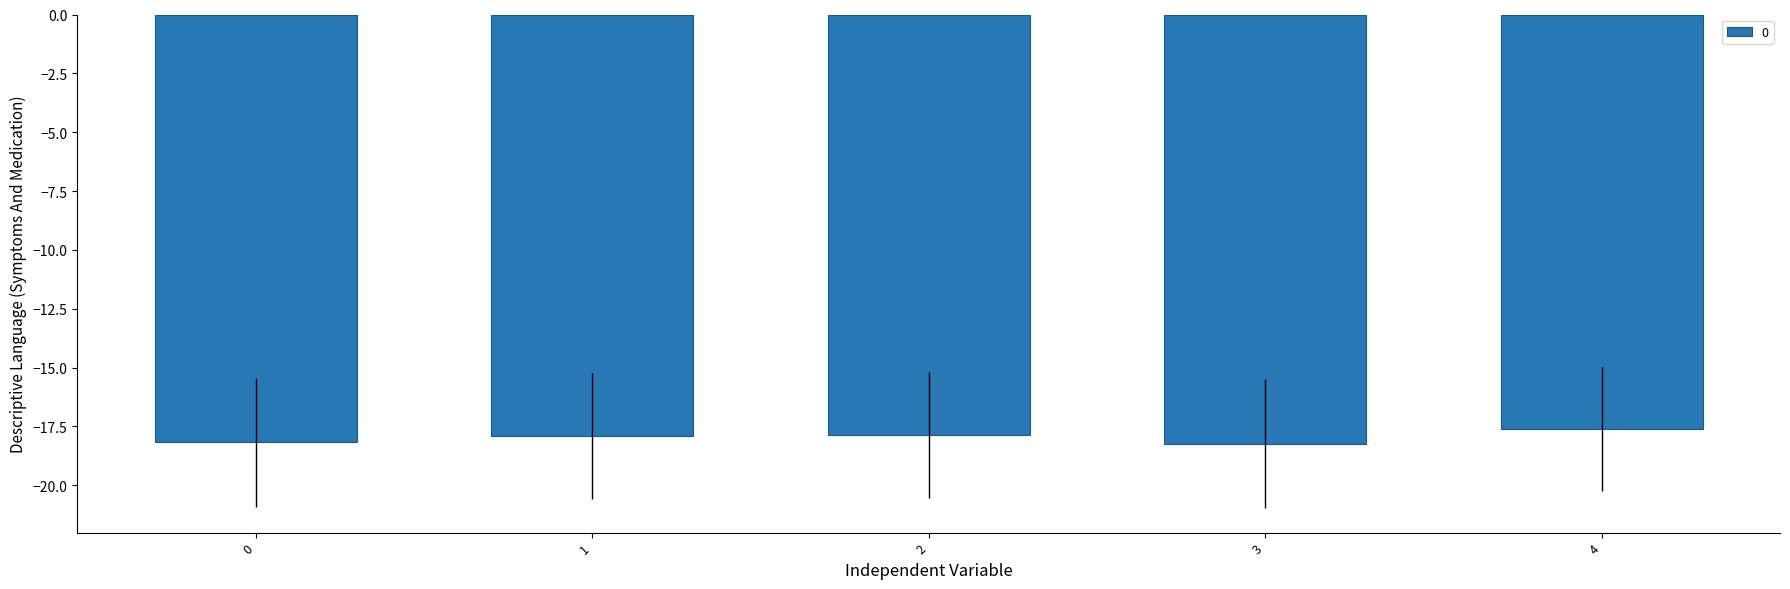

How many data points does each series have?

5